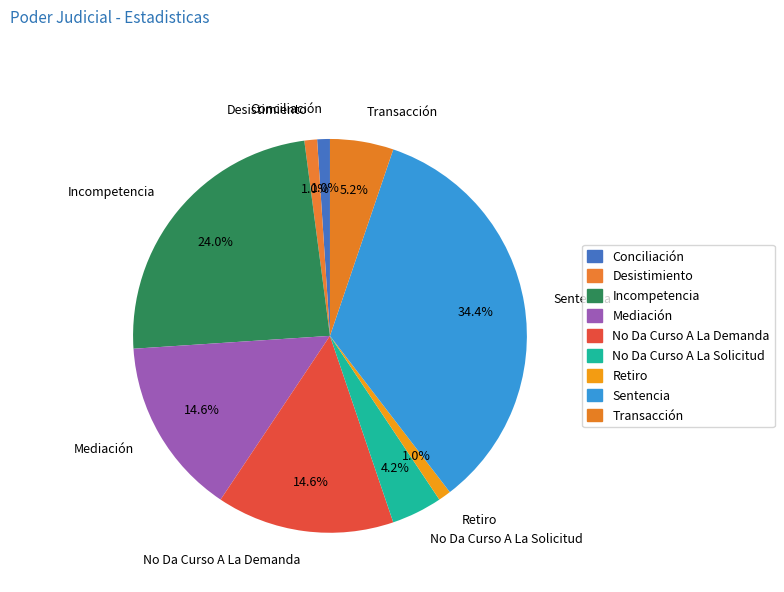

Which has a higher value, Retiro or Incompetencia?

Incompetencia